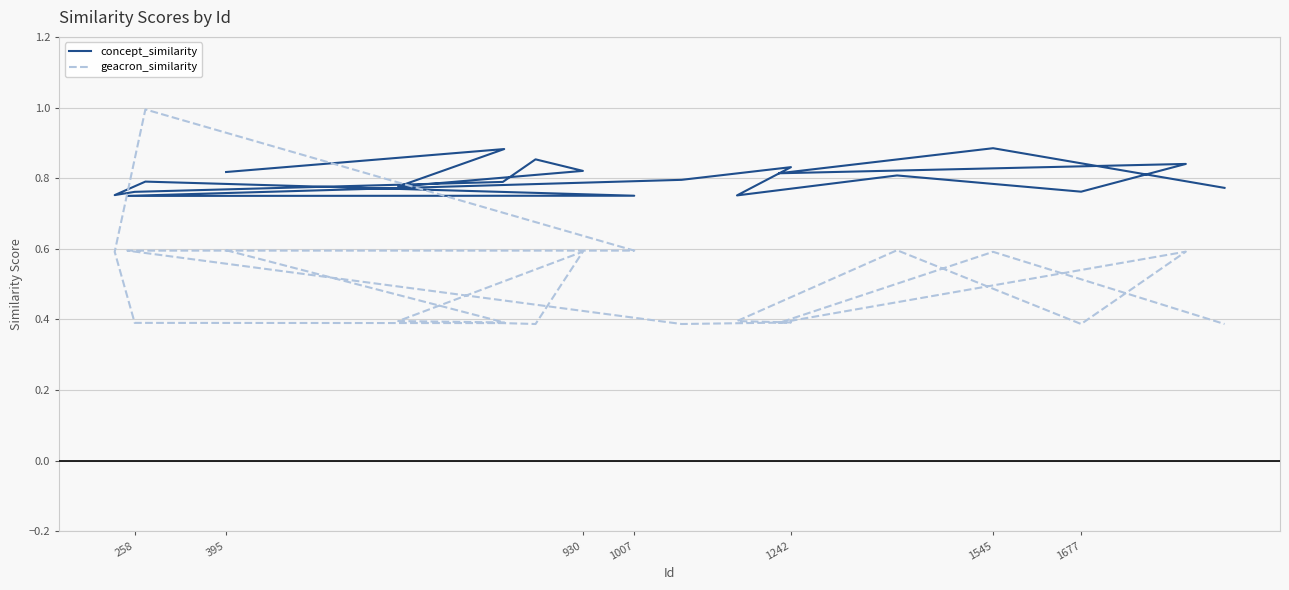

What is the sum of all concept_similarity values?

16.0